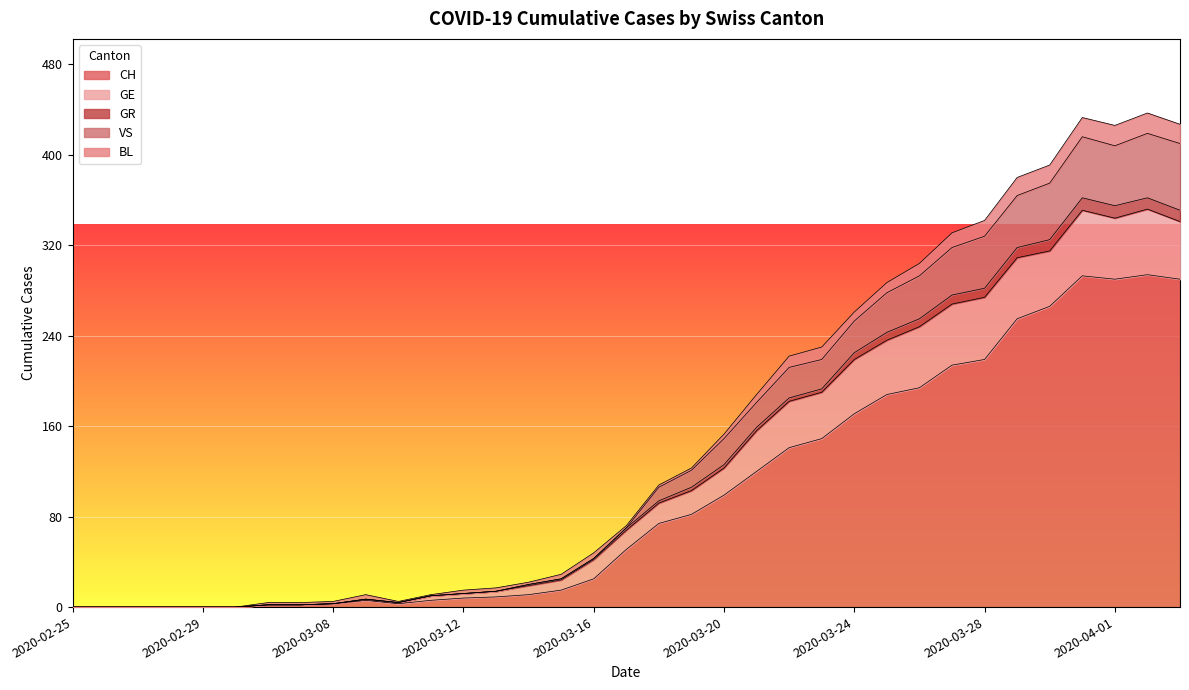

At which category does CH reach its first local valley?

2020-03-10